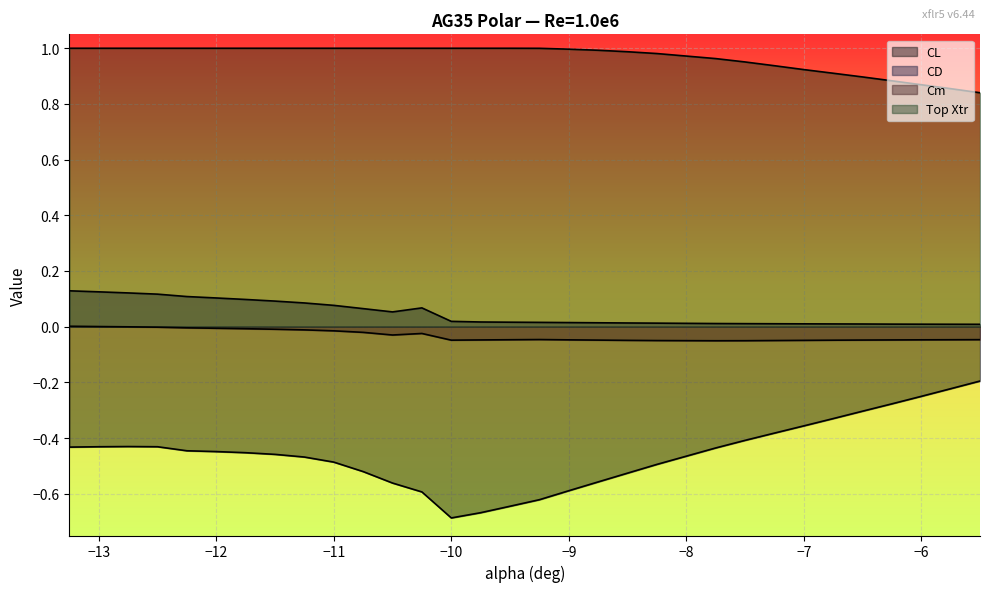

Which series changed the most between -10.5 and -5.75?

CL